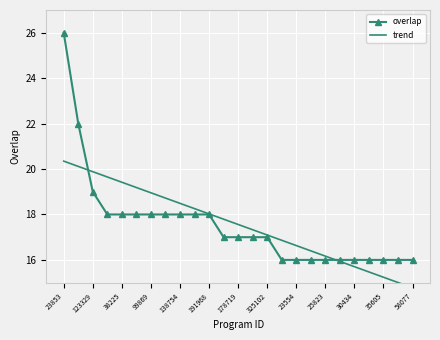

What is the minimum value for overlap?

16